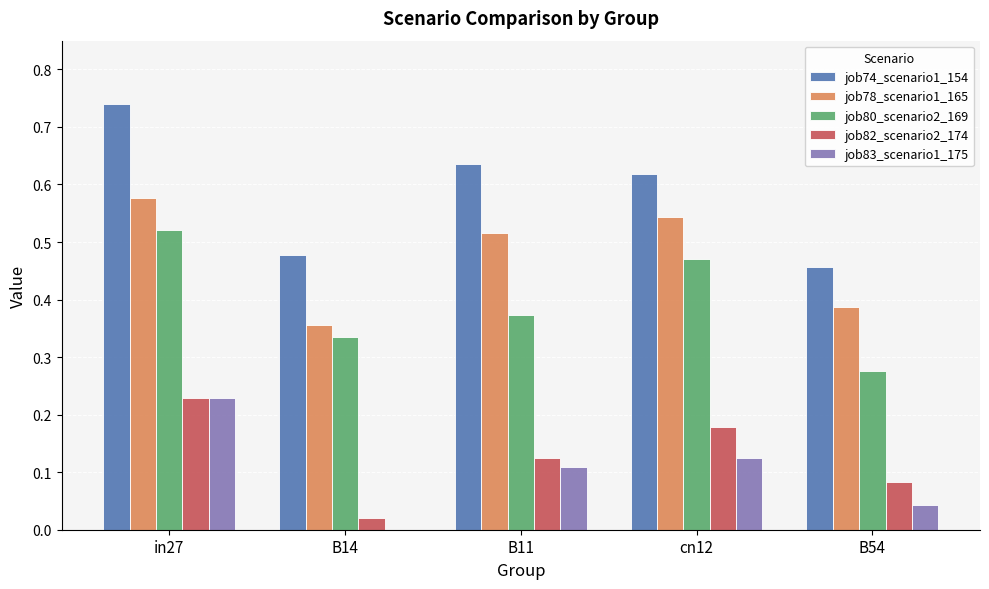

Count the number of data series in this chart.

5